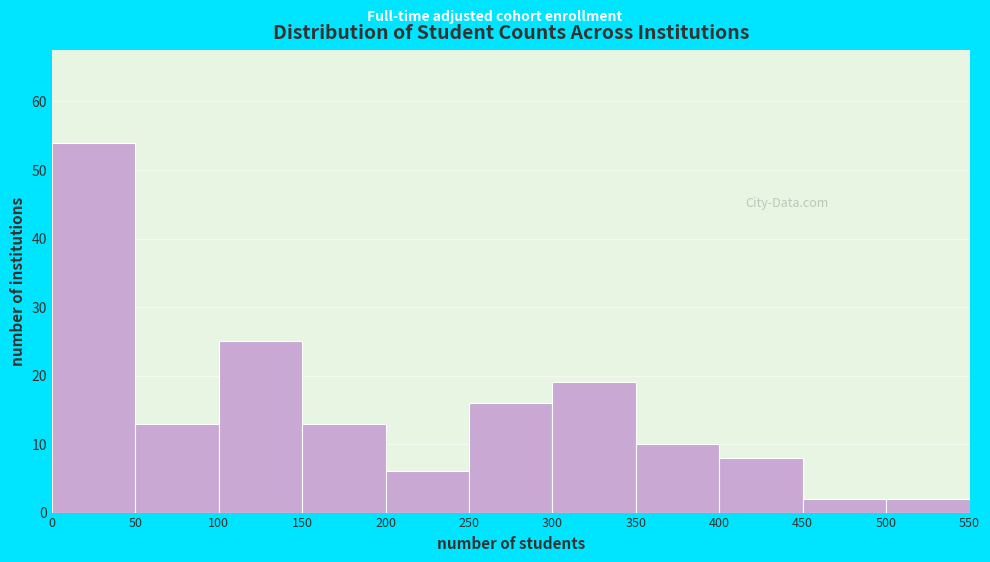

Reading left to right, transcribe this chart: for each bar, give the range it covers on the x-axis and its height. The values are not printed on the chart, so give them approximately, as read against the axis.

0 to 50: 54
50 to 100: 13
100 to 150: 25
150 to 200: 13
200 to 250: 6
250 to 300: 16
300 to 350: 19
350 to 400: 10
400 to 450: 8
450 to 500: 2
500 to 550: 2